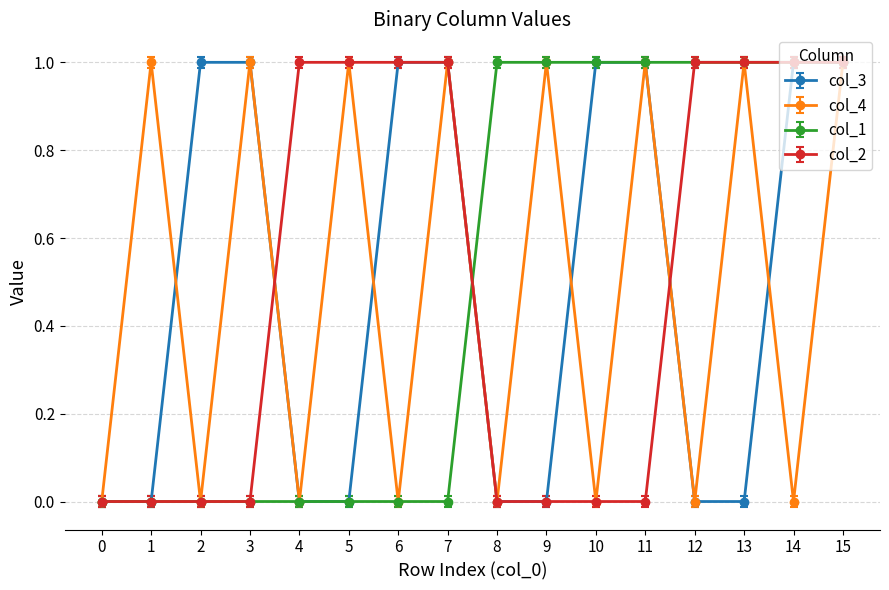

Is it true that col_1 equals 0 at 7?

True